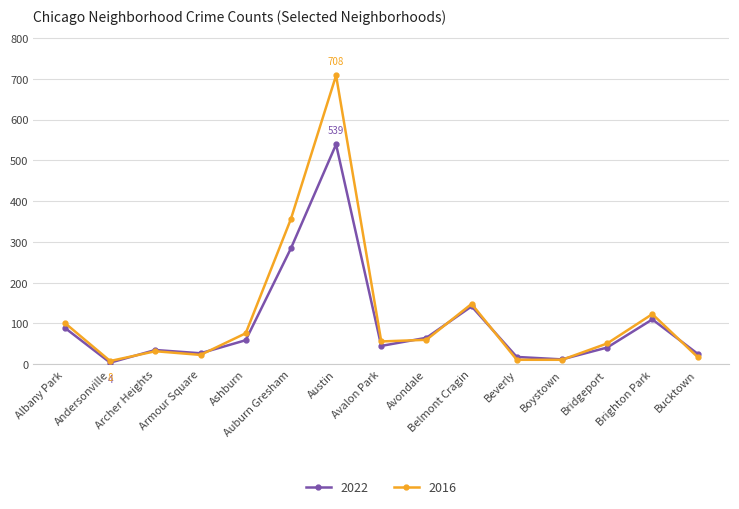

At which label is 2022 closest to 271?

Auburn Gresham